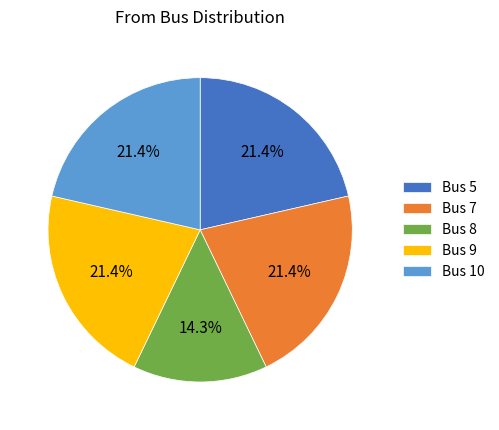

What portion of the pie excludes Bus 7?

78.6%